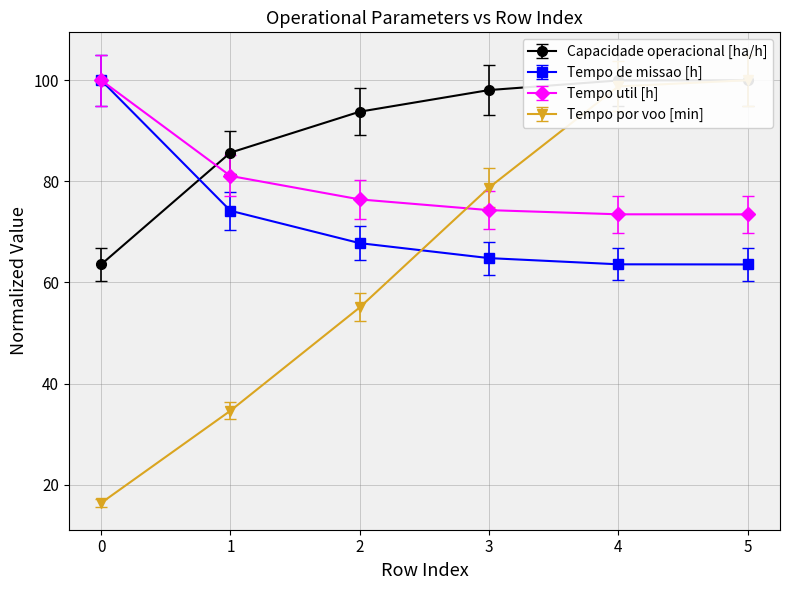

The Tempo por voo [min] series shows 24.1 at 0. True or false?

False